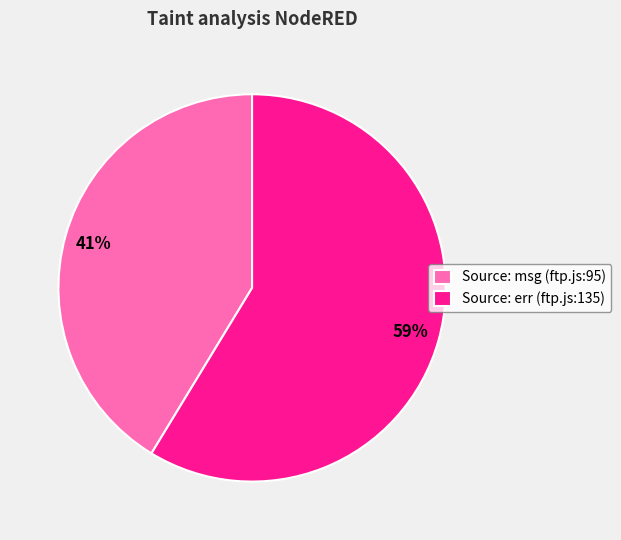

Rank the categories by value from lowest to highest.

Source: msg (ftp.js:95), Source: err (ftp.js:135)